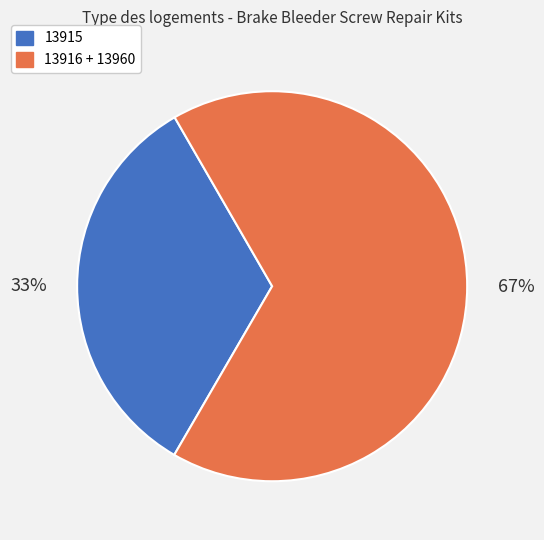

The 13915 slice represents 33% of the pie. True or false?

True